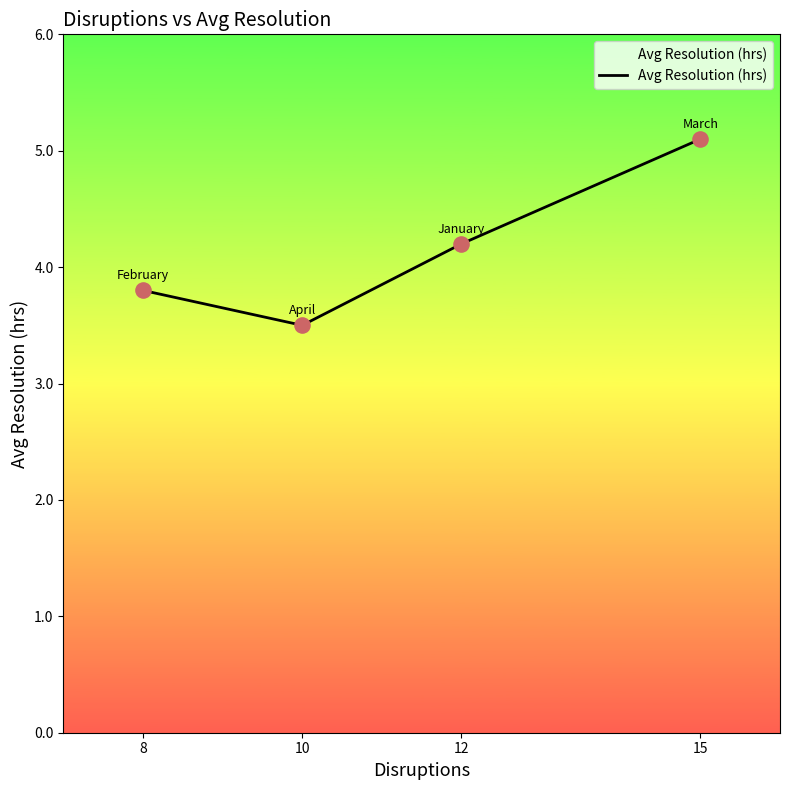

What is the ratio of the value at 15 to the value at 8?

1.3